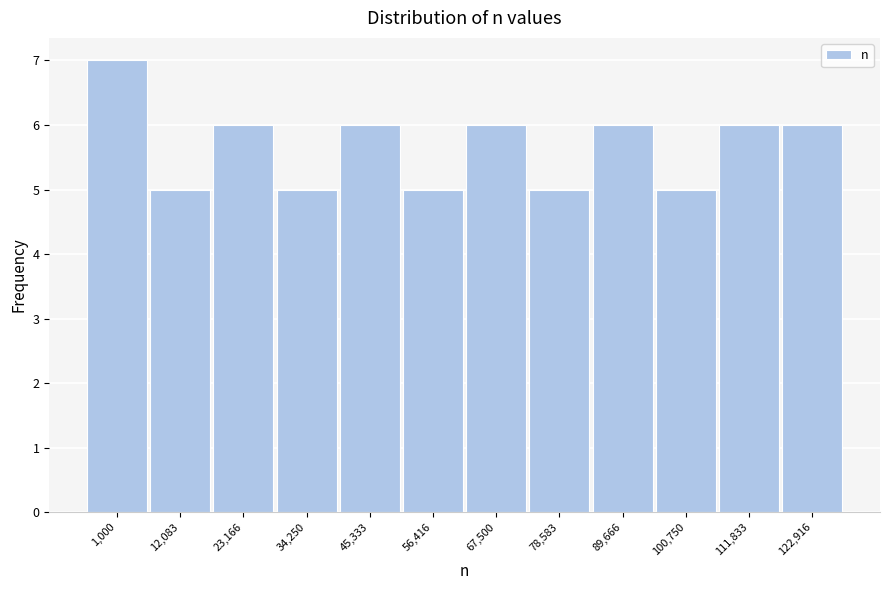

Reading right to left, list all the values displayed in this chart.

6	6	5	6	5	6	5	6	5	6	5	7